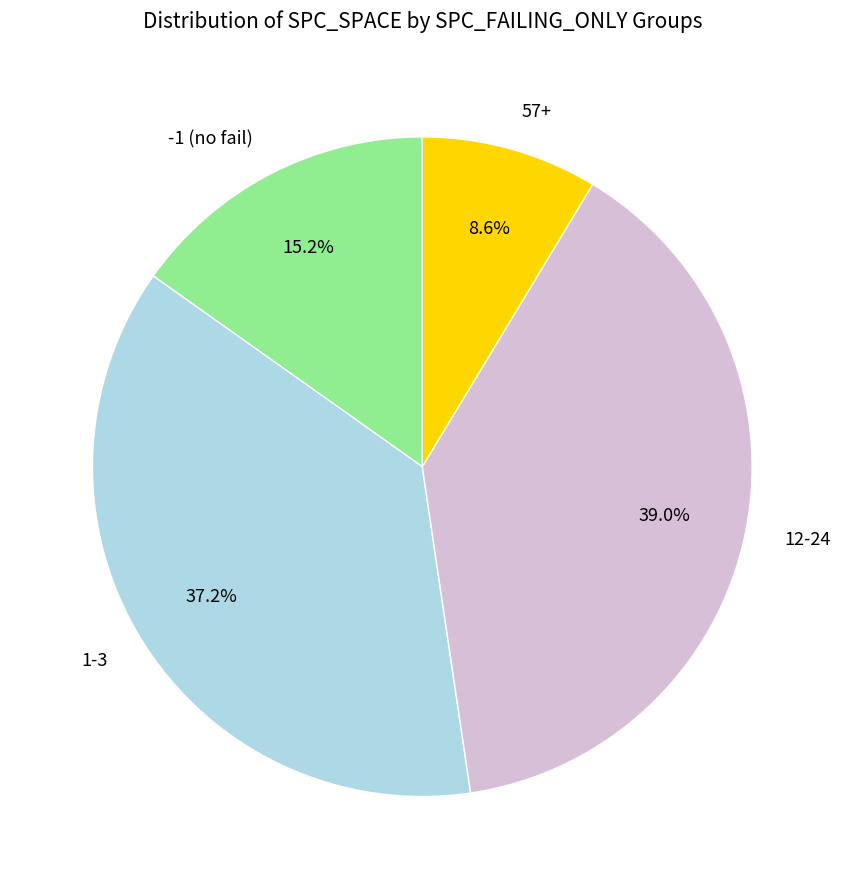

Which slice is the largest?

12-24